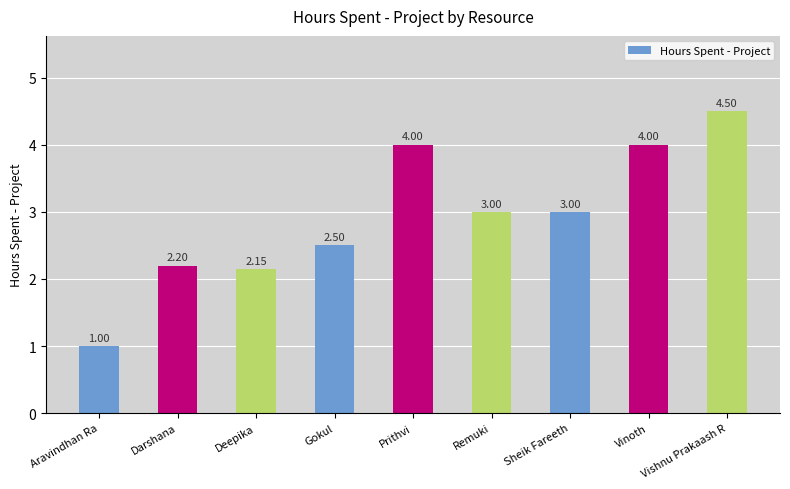

At which label does the data first exceed 3?

Prithvi